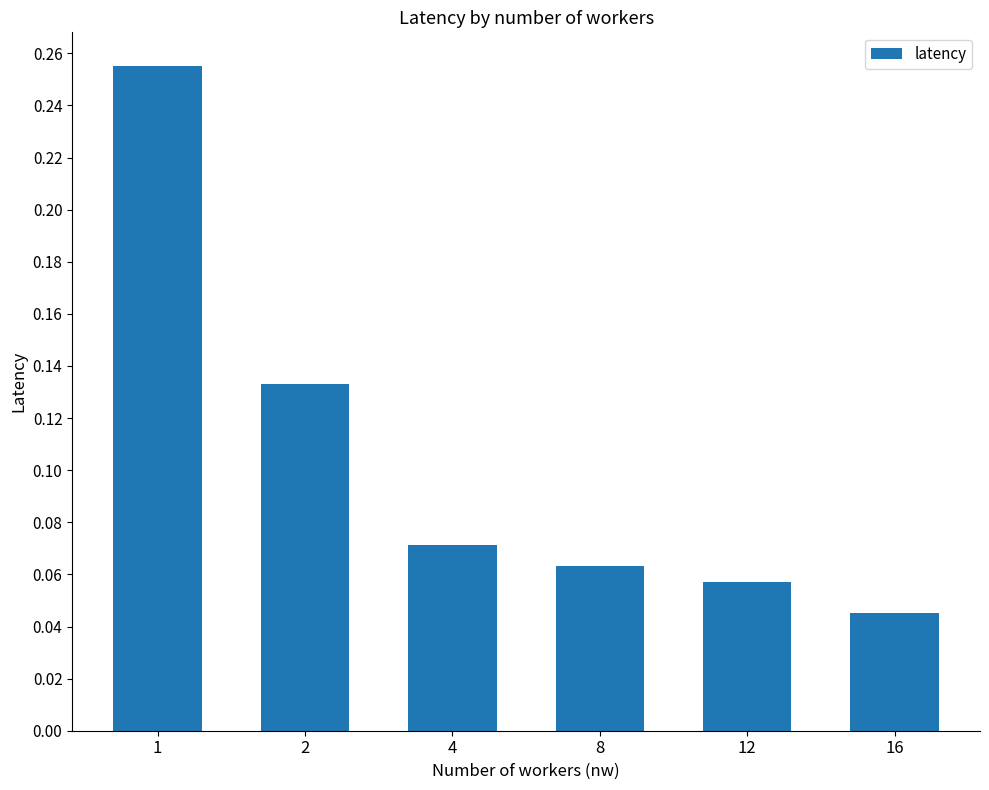

Between 1 and 2, which is larger?

1